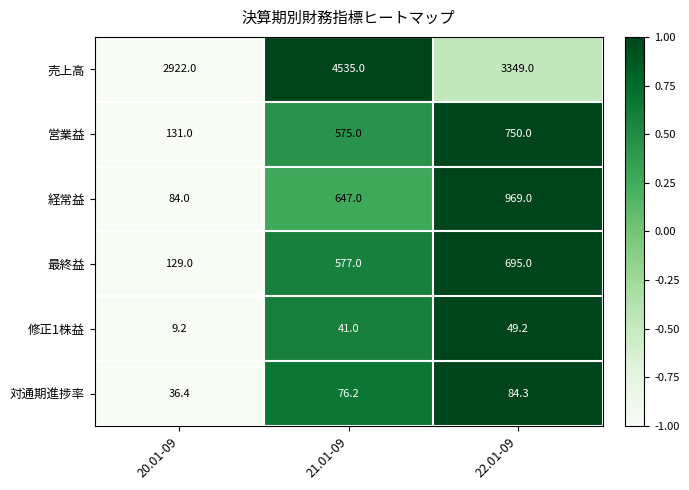

True or false: 経常益 has a value of 84.0 at 20.01-09.

True